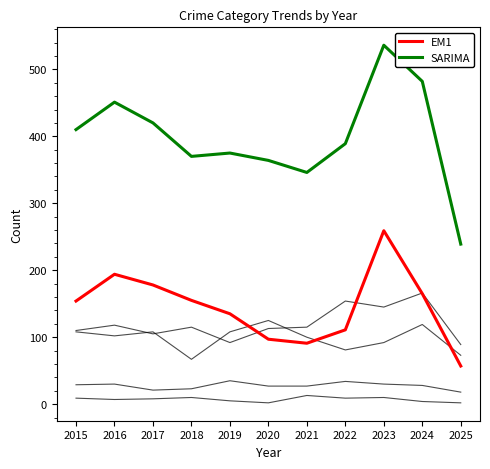

Is this an area chart (filled region under the line)?

No